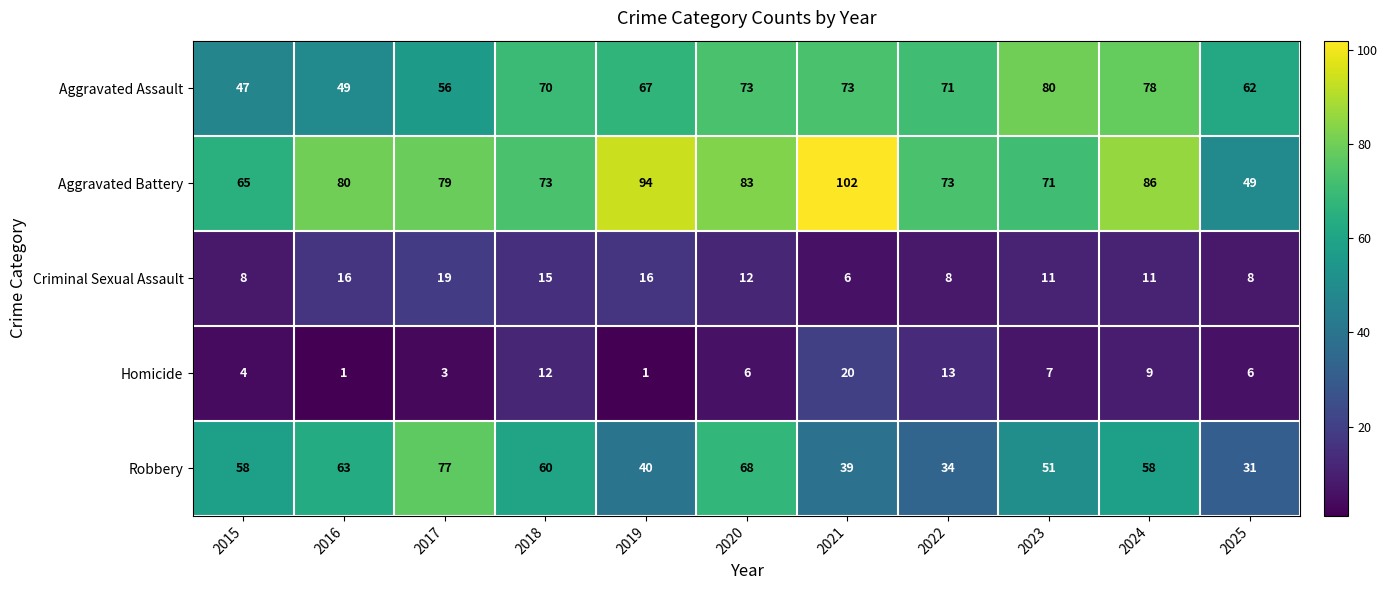

List the series in order of their peak value, lowest first.

Criminal Sexual Assault, Homicide, Robbery, Aggravated Assault, Aggravated Battery